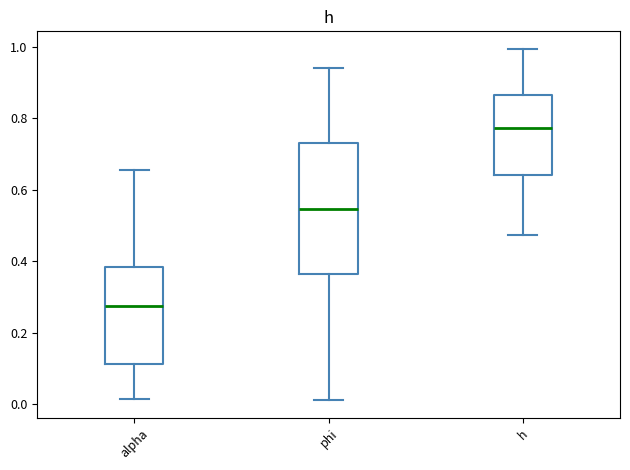

Reading left to right, read every box against the y-axis: the position of its median line, the range the box covers, and the ends of its whiskers. The values are not printed on the chart, so give them approximately, as read against the axis.

alpha: median 0.28, box 0.12 to 0.38, whiskers 0.02 to 0.66
phi: median 0.54, box 0.36 to 0.74, whiskers 0.02 to 0.94
h: median 0.78, box 0.64 to 0.86, whiskers 0.48 to 1.00